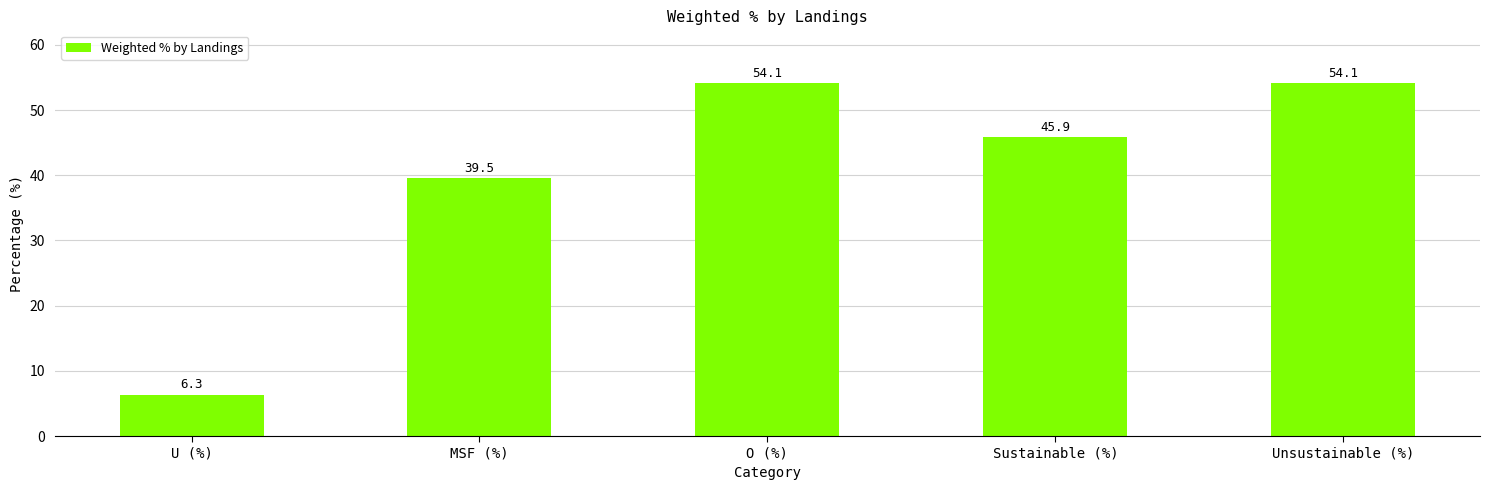

At which category does the chart reach its minimum across all series?

U (%)